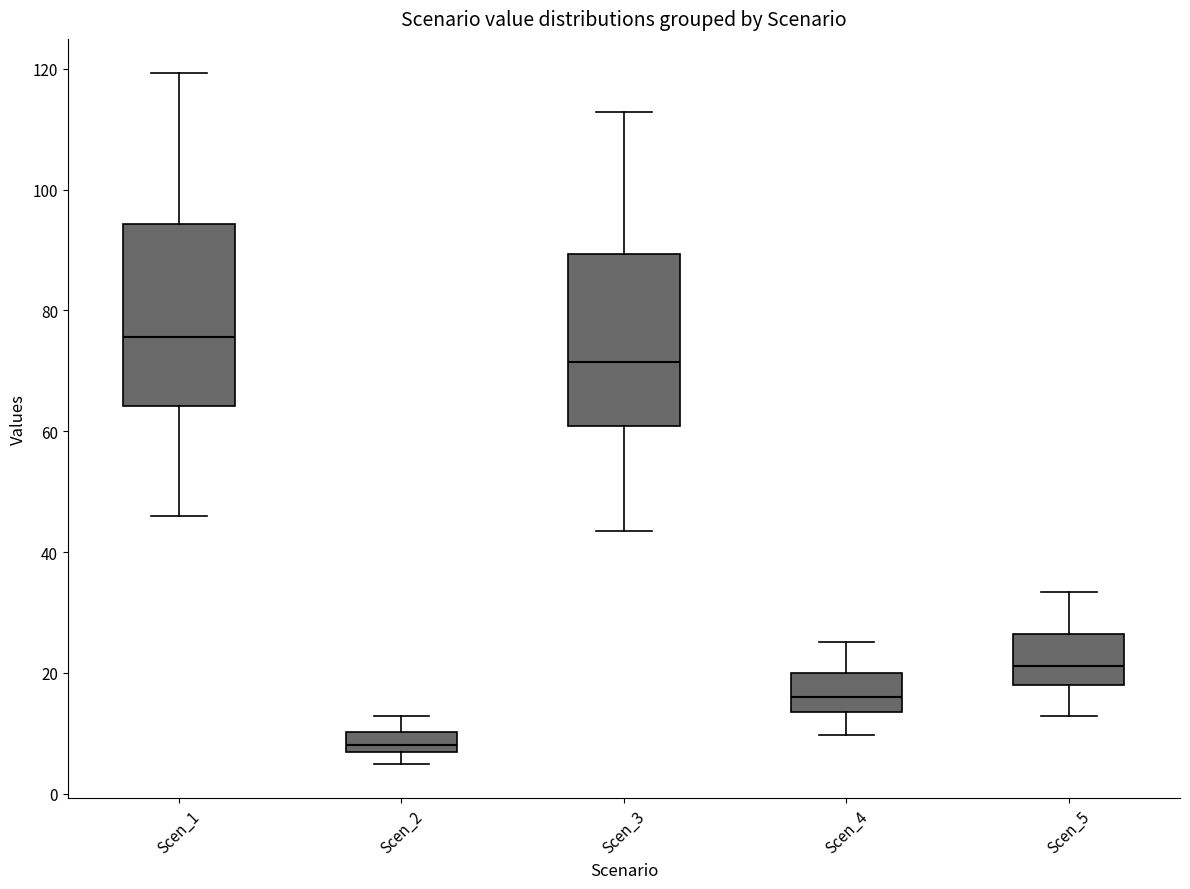

Where is the lower edge of the box for Scen_4 on the y-axis? The values are not printed on the chart, so give them approximately, as read against the axis.

14